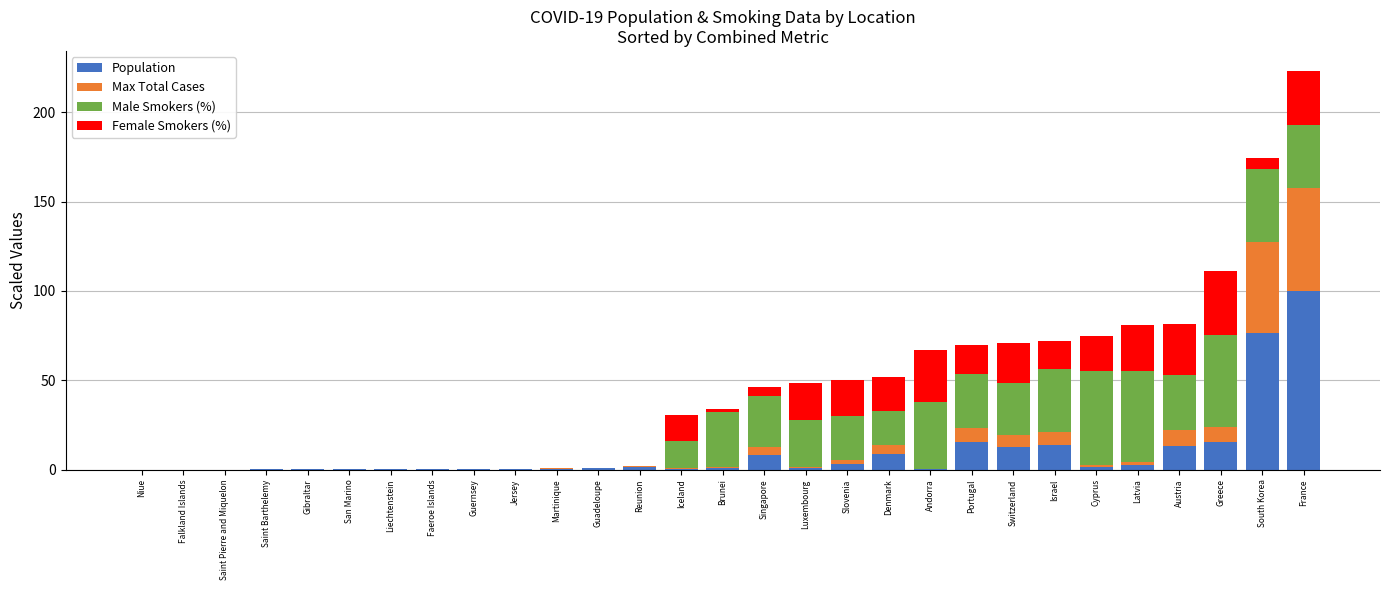

At which label does Population reach its peak?

France